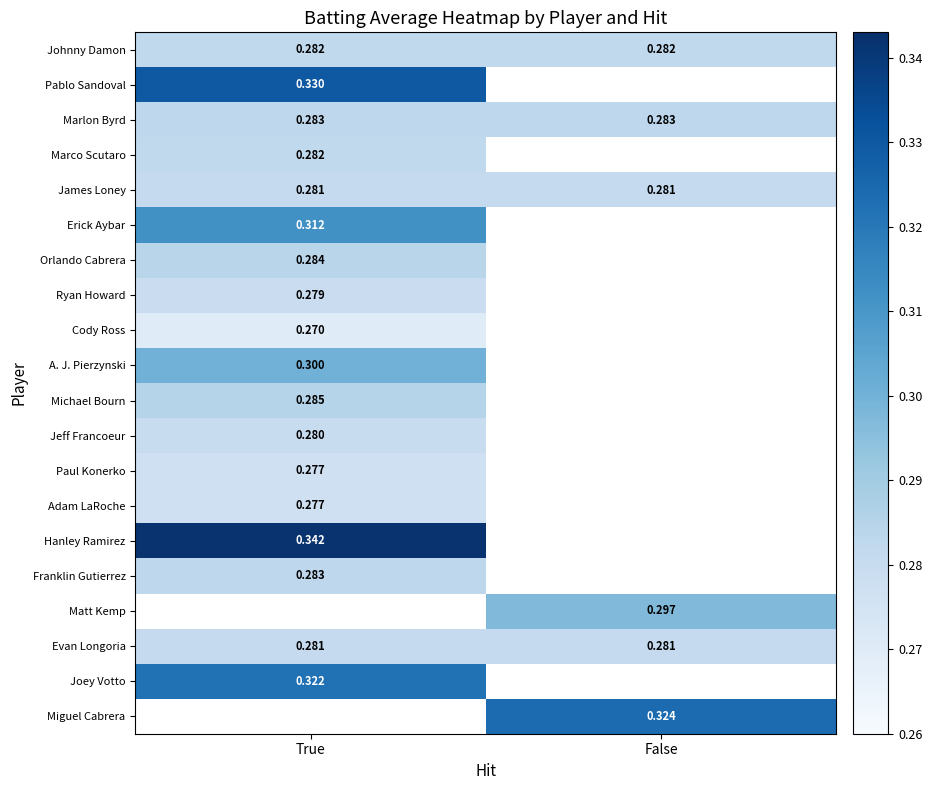

Which has a higher value, False or True?

False